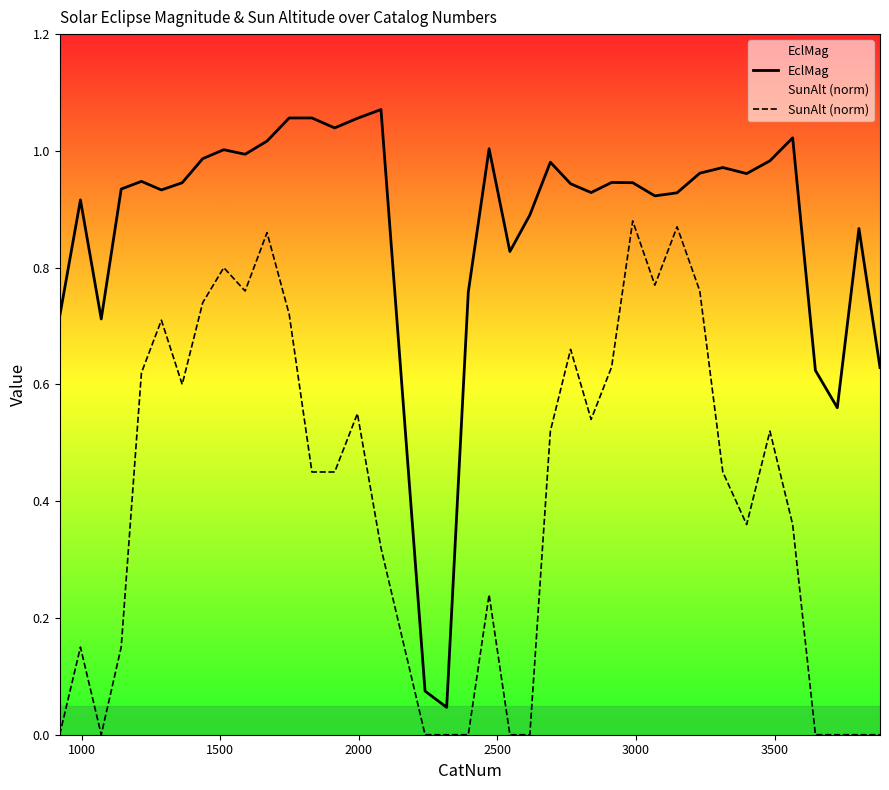

List the series in order of their overall mean, lowest first.

SunAlt (norm), EclMag